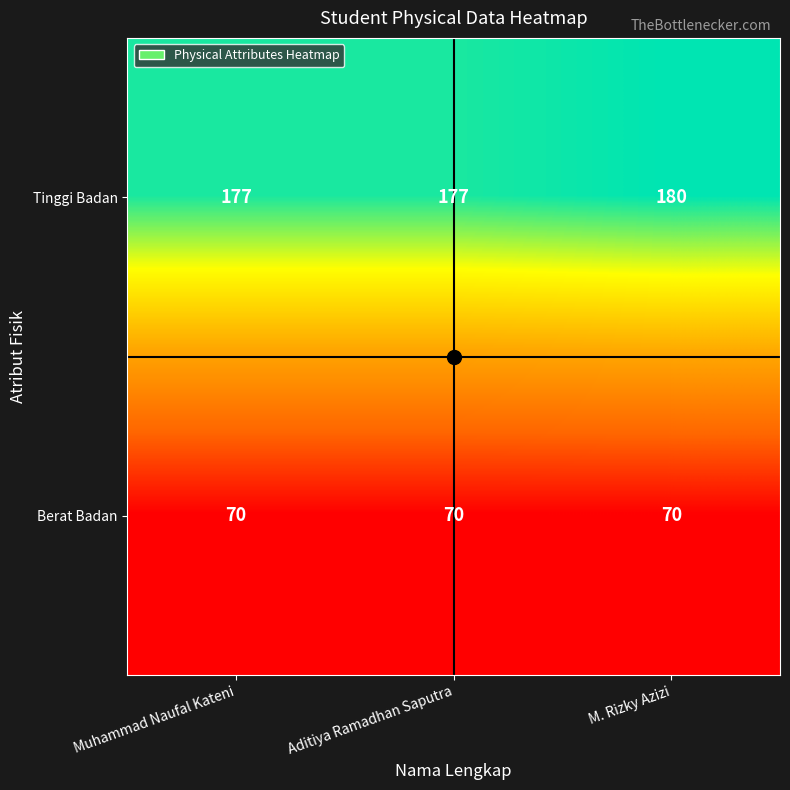

Which category has the highest value in the Tinggi Badan series?

M. Rizky Azizi